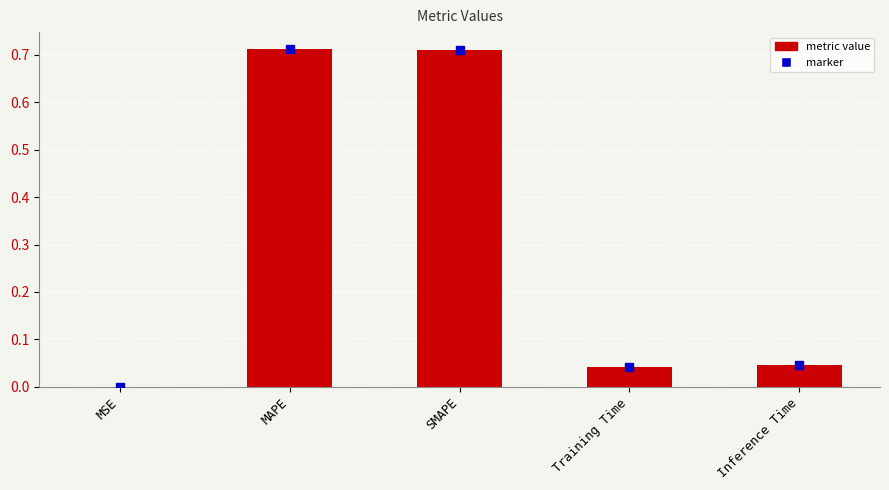

What is the sum of all values?

1.5